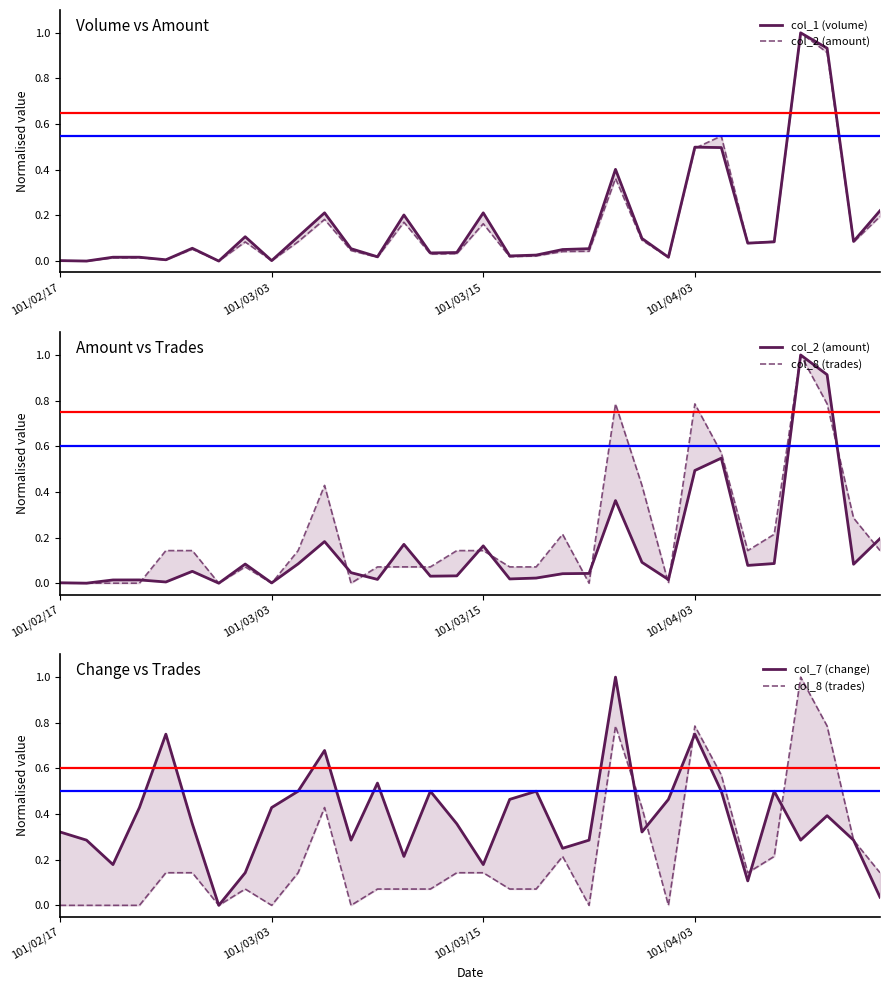

What is the difference between the maximum and minimum values in the col_8 (trades) series?

1.0